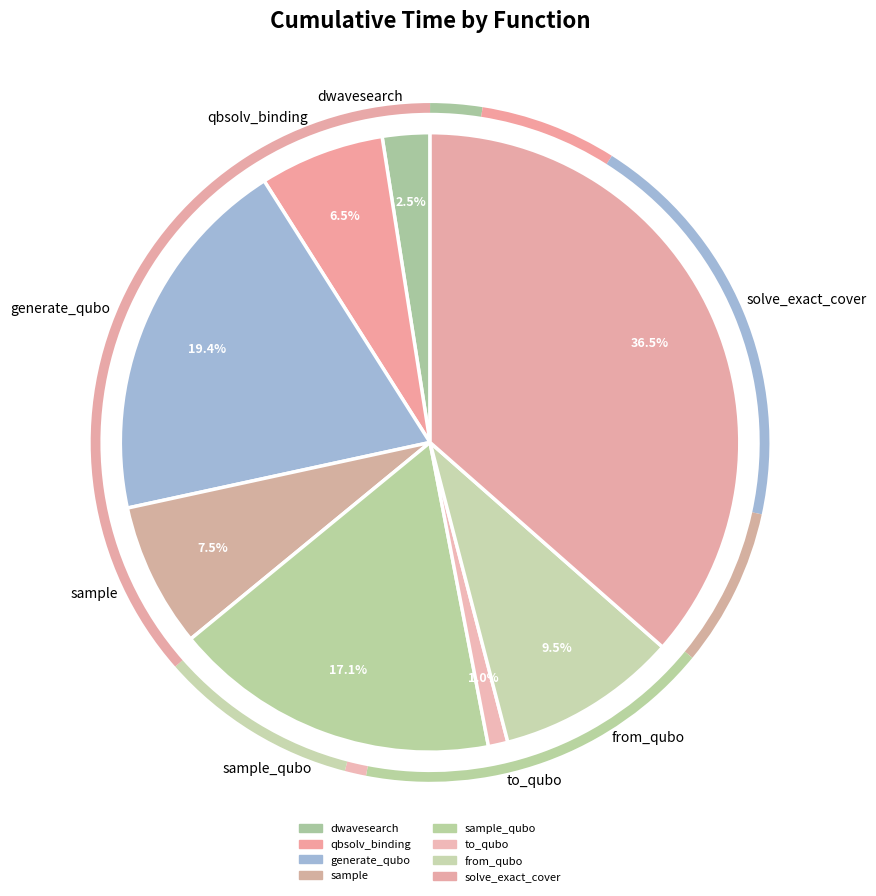

What is the largest slice in the pie chart?

solve_exact_cover